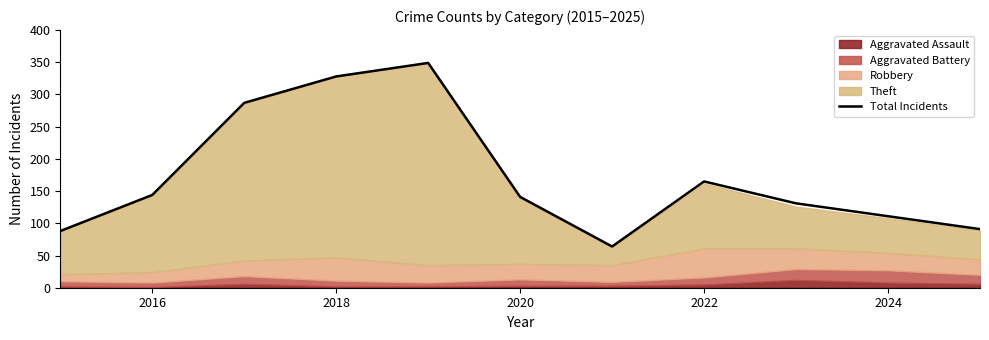

Where does the data first go above 141?

2016